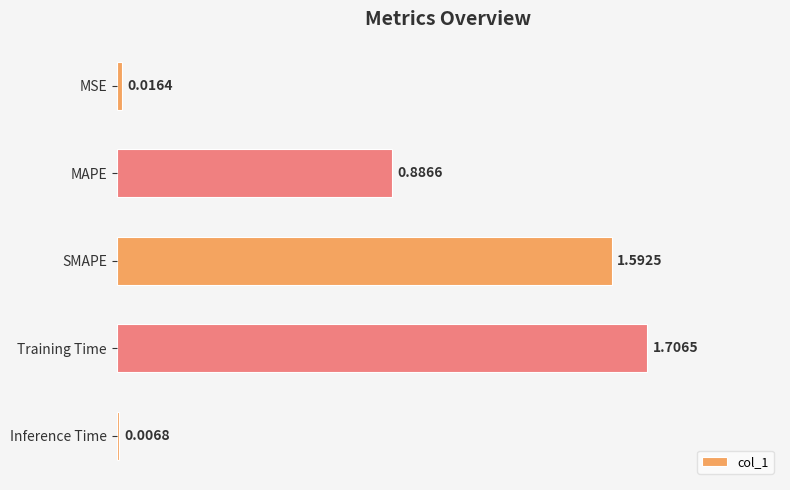

Where is the data nearest to the value 0?

Inference Time